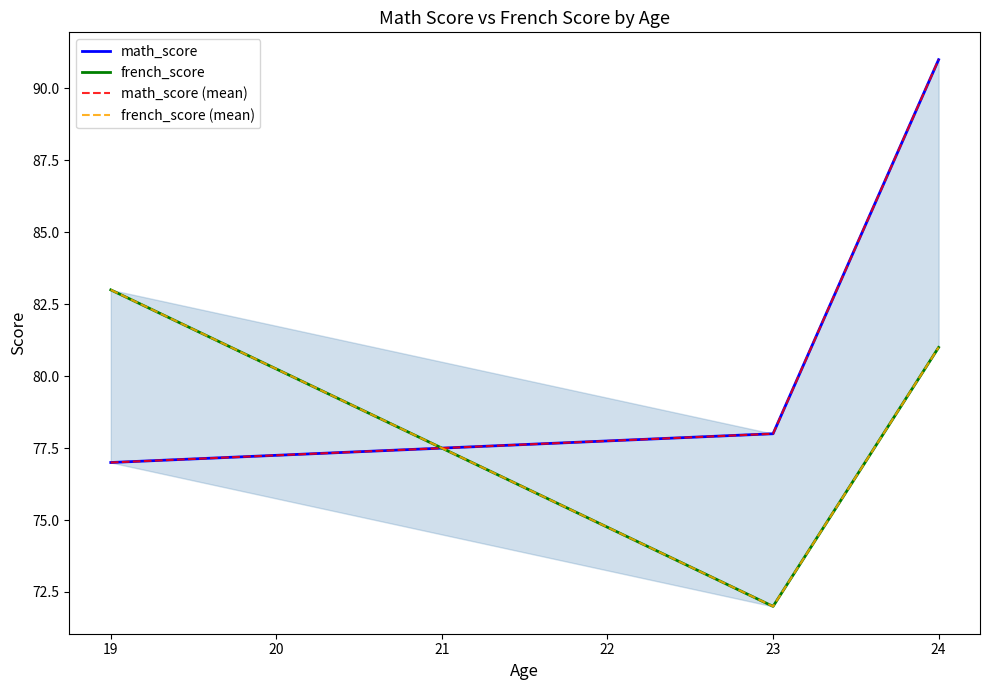

Rank the series by their maximum value, from lowest to highest.

french_score, french_score (mean), math_score, math_score (mean)